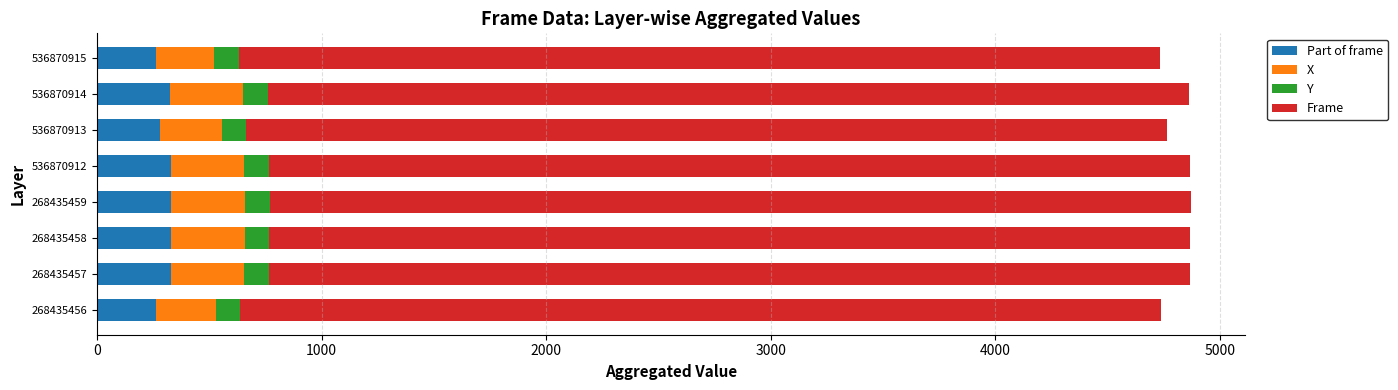

What is the total value across all series at 268435459?

4869.5